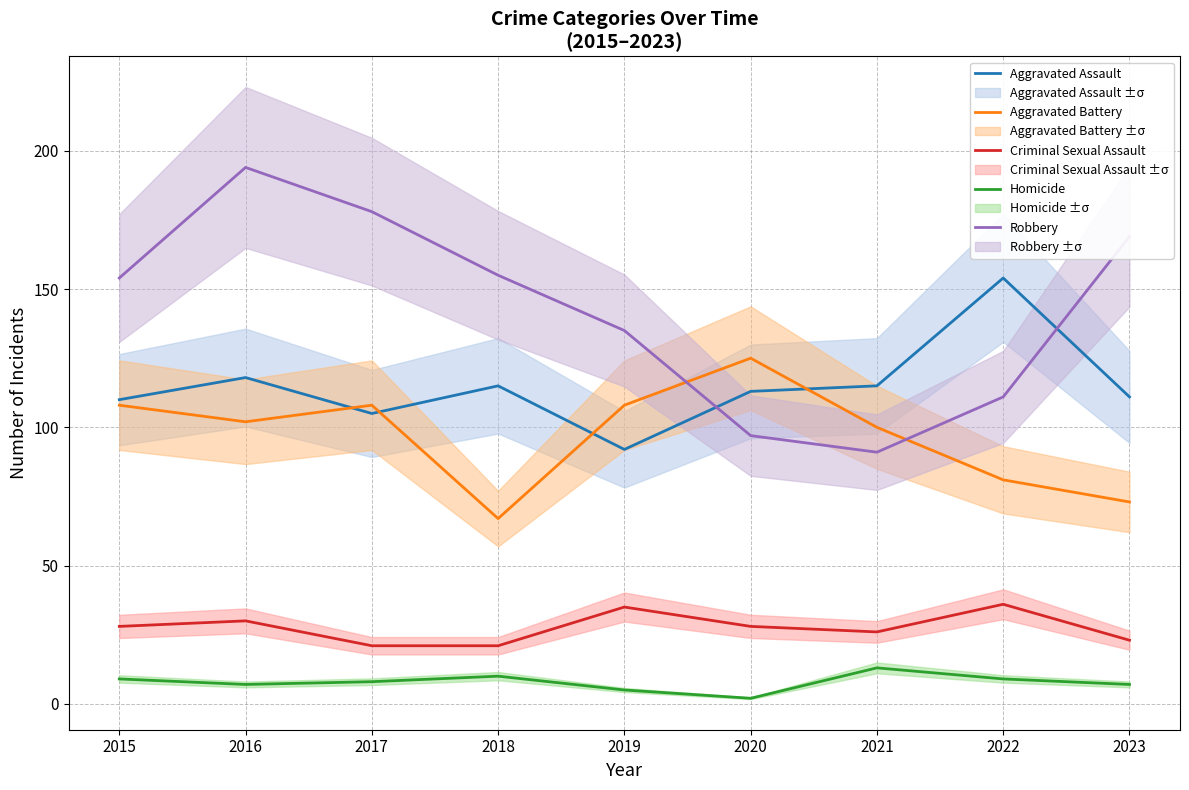

What are all the series names shown in the legend?

Aggravated Assault, Aggravated Battery, Criminal Sexual Assault, Homicide, Robbery